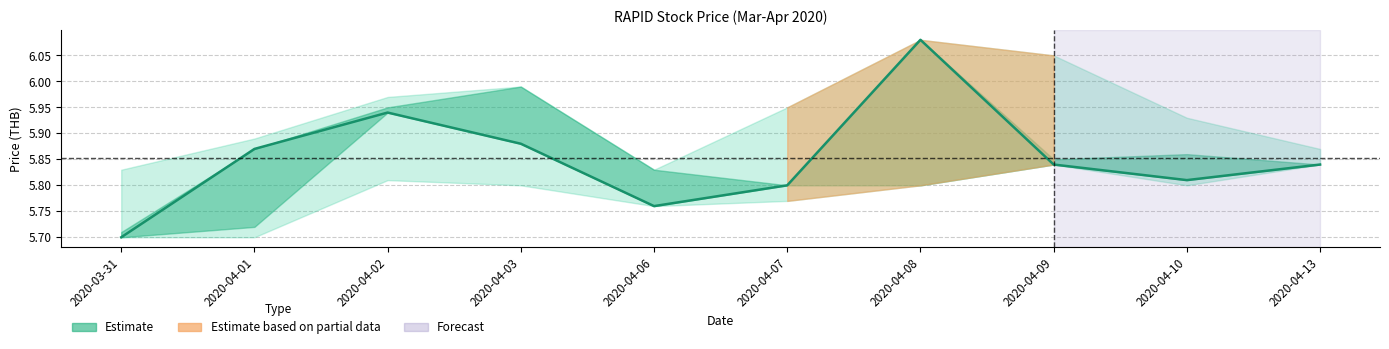

Does the chart display data point markers on the line(s)?

No